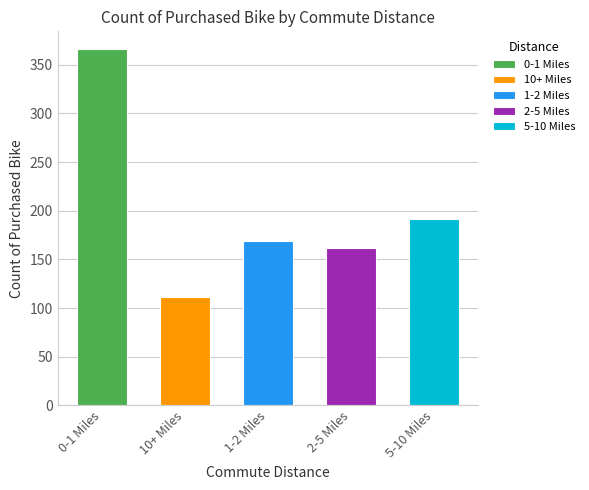

What is the maximum value shown in the chart?

366